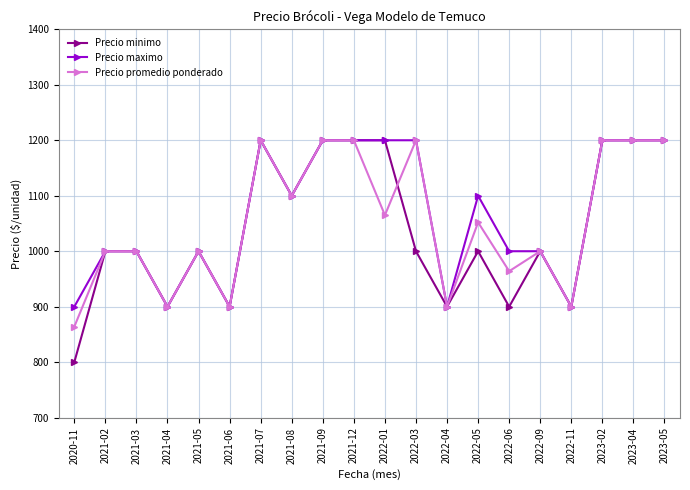

List the series in order of their overall mean, lowest first.

Precio minimo, Precio promedio ponderado, Precio maximo